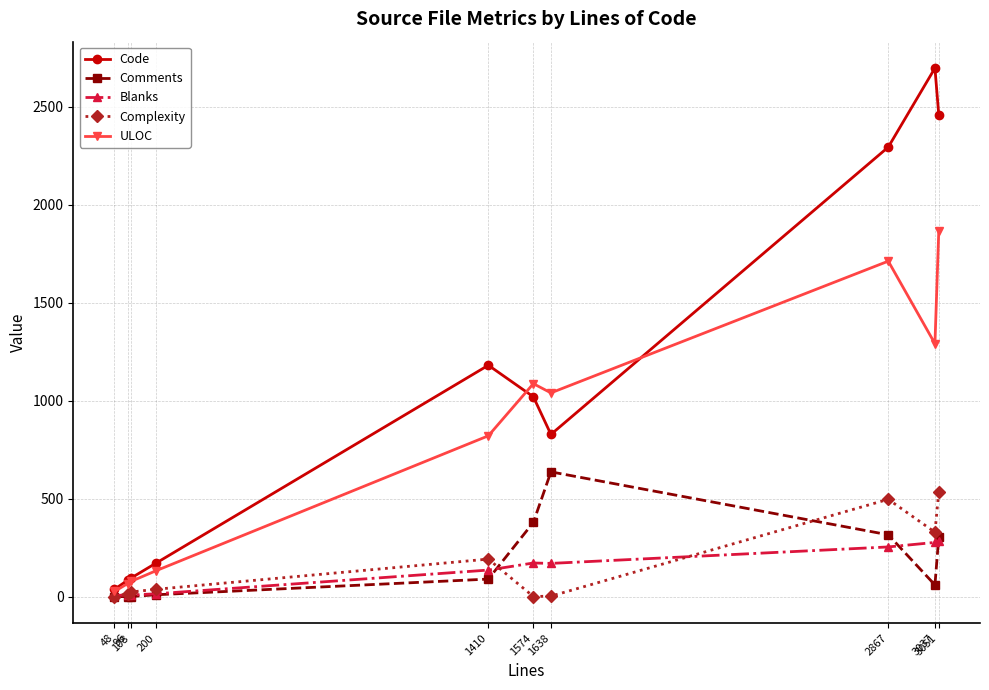

True or false: Code and Complexity intersect in this chart.

False